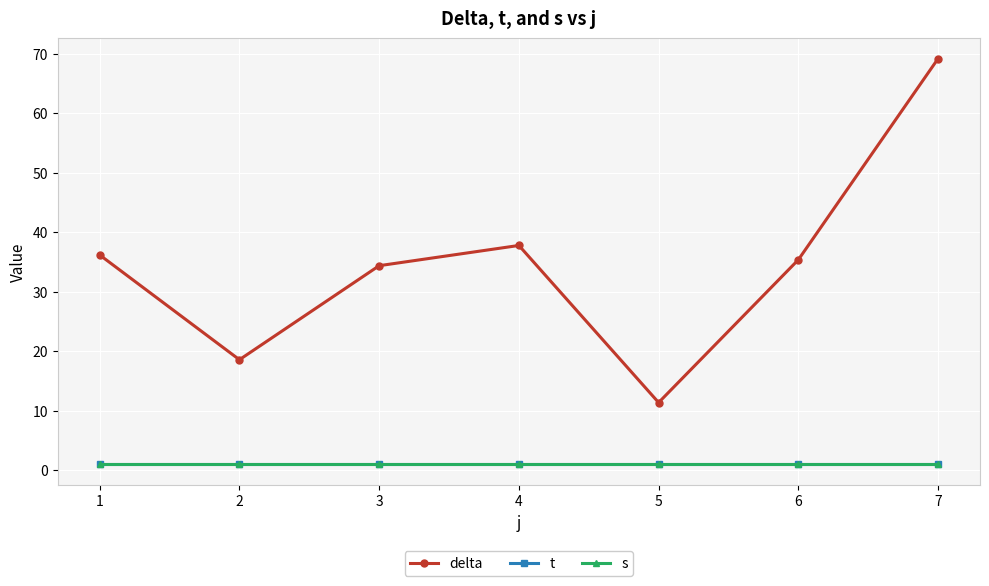

The delta series shows 34.4 at 3. True or false?

True